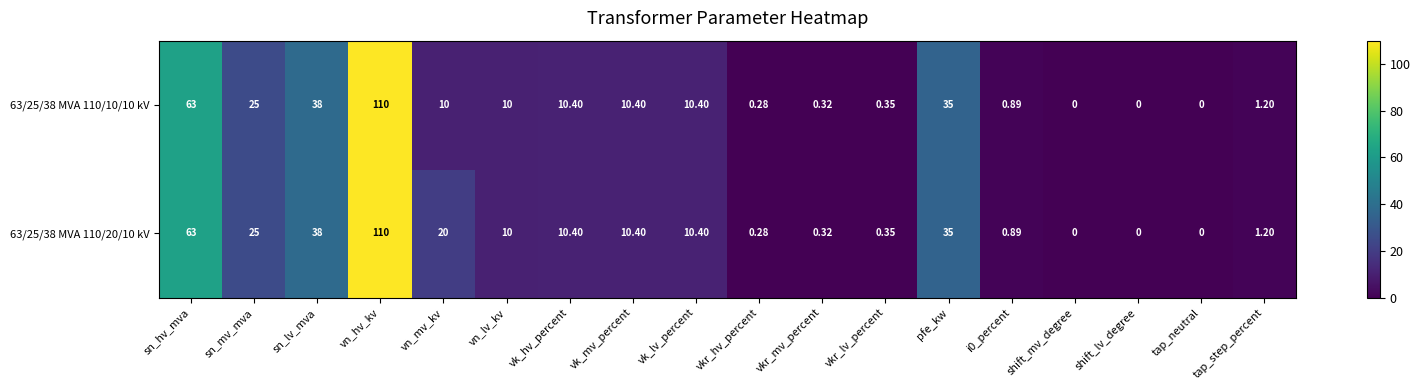

Which category has the highest value across all series?

vn_hv_kv